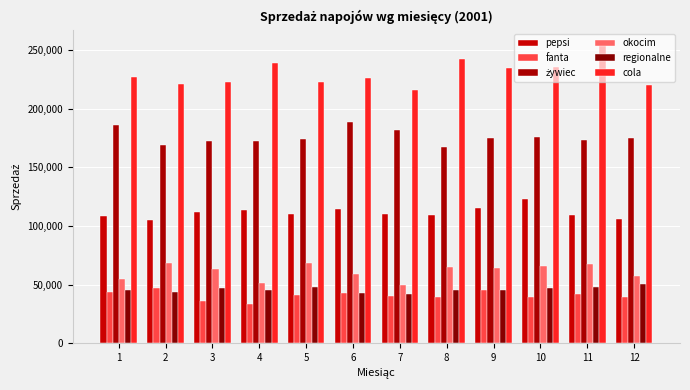

What is the value of the regionalne bar at the 2nd from the left?

43933